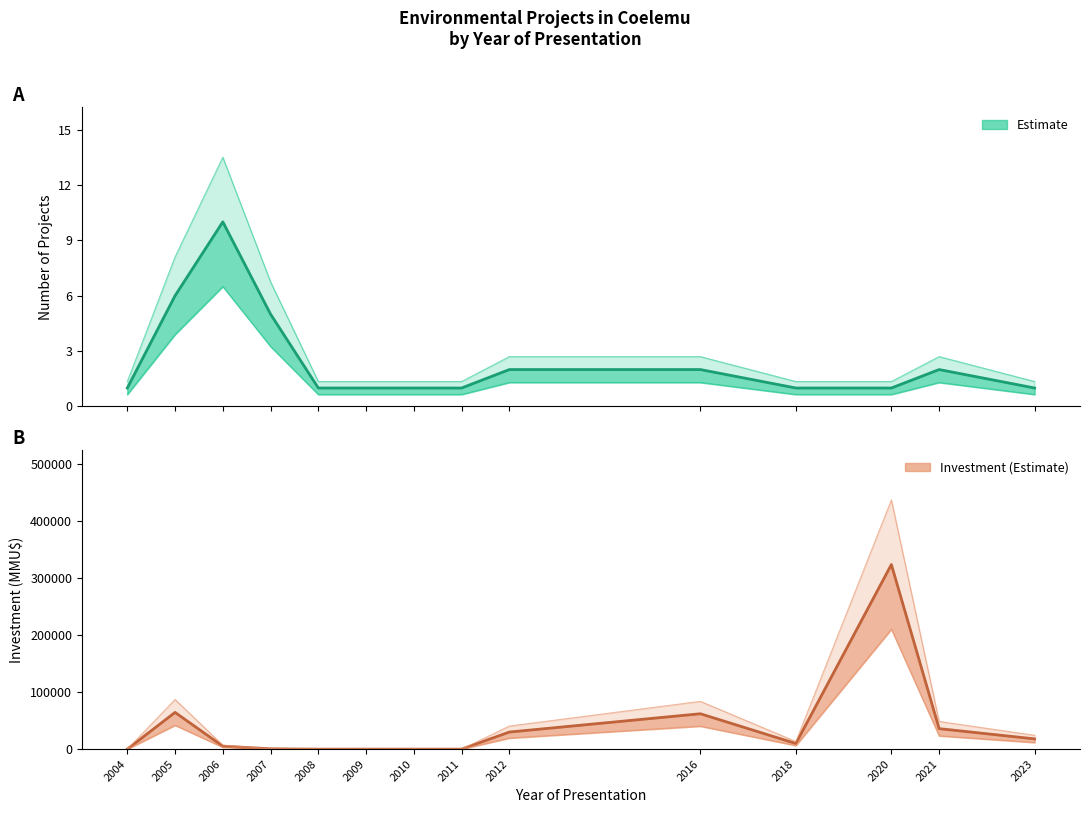

What is the difference between the highest and lowest values at 2023?

17999